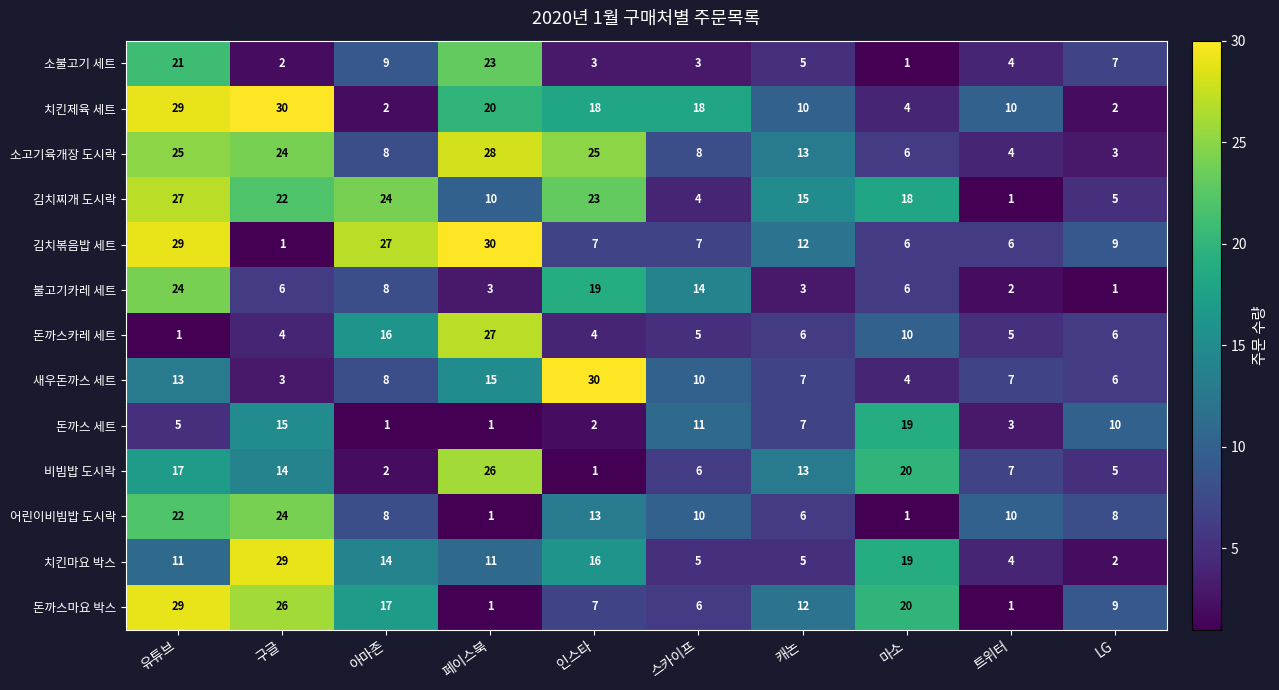

Where is 돈까스 세트 nearest to the value 10?

LG